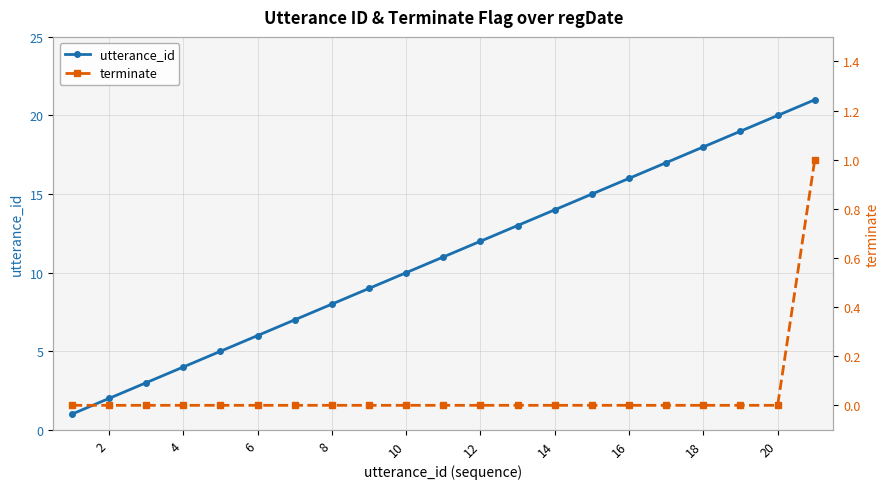

True or false: utterance_id has more than 2 interior local peaks.

False